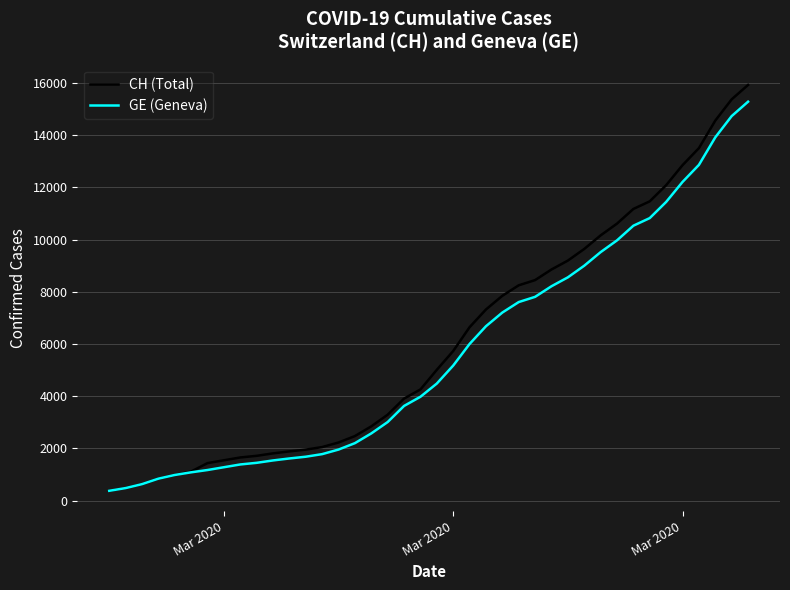

Rank the series by their maximum value, from highest to lowest.

CH (Total), GE (Geneva)